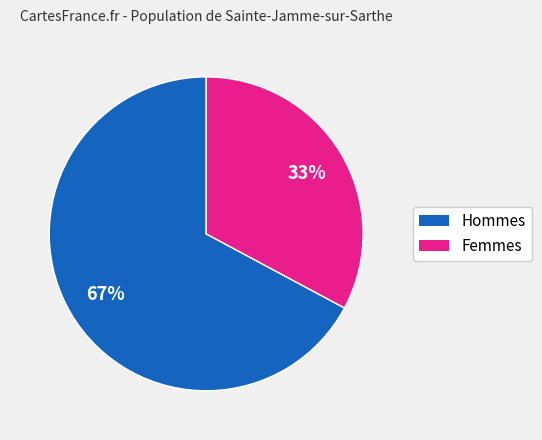

Does any single category account for the majority?

Yes